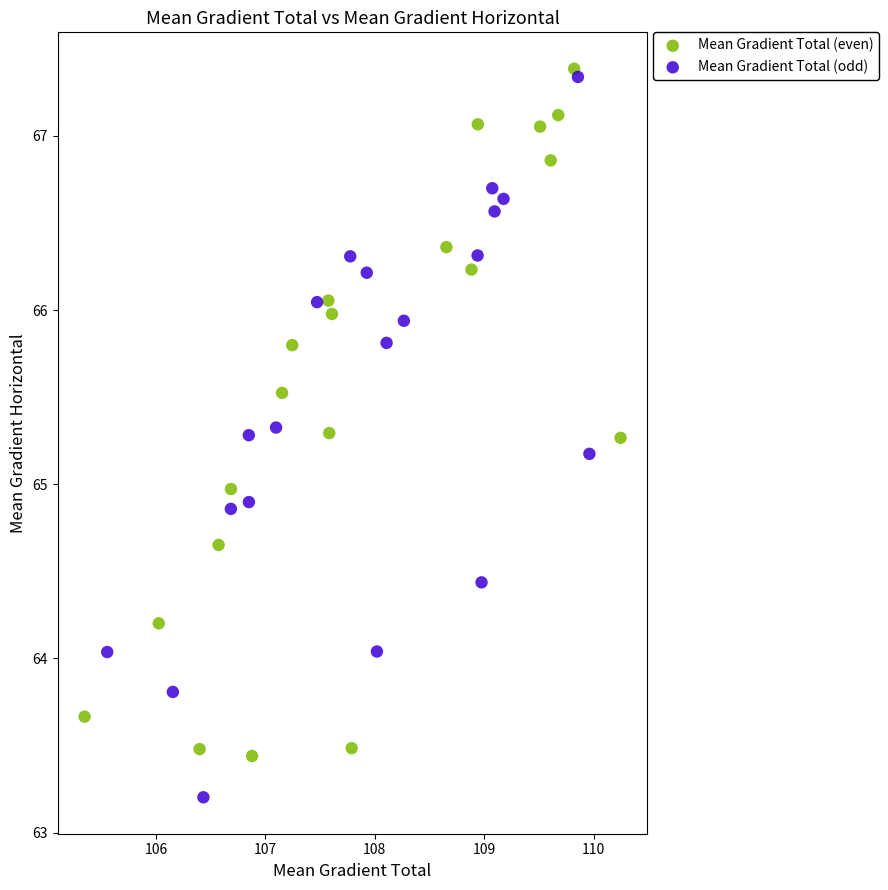

Which series reaches the minimum Y coordinate?

Mean Gradient Total (odd)